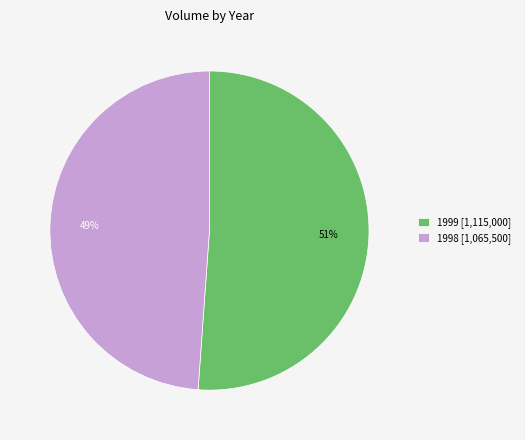

Rank the categories by value from highest to lowest.

1999 [1,115,000], 1998 [1,065,500]